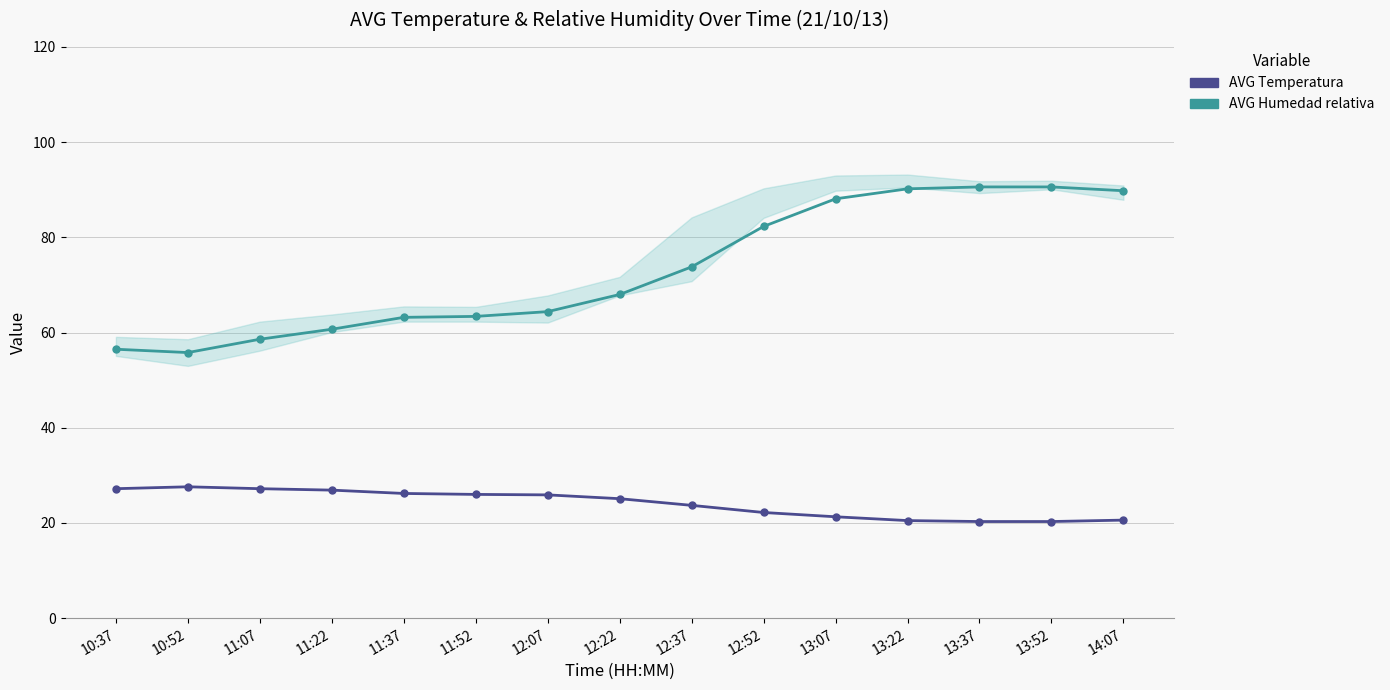

What is the difference between the second highest and minimum values in the AVG Temperatura series?

6.9